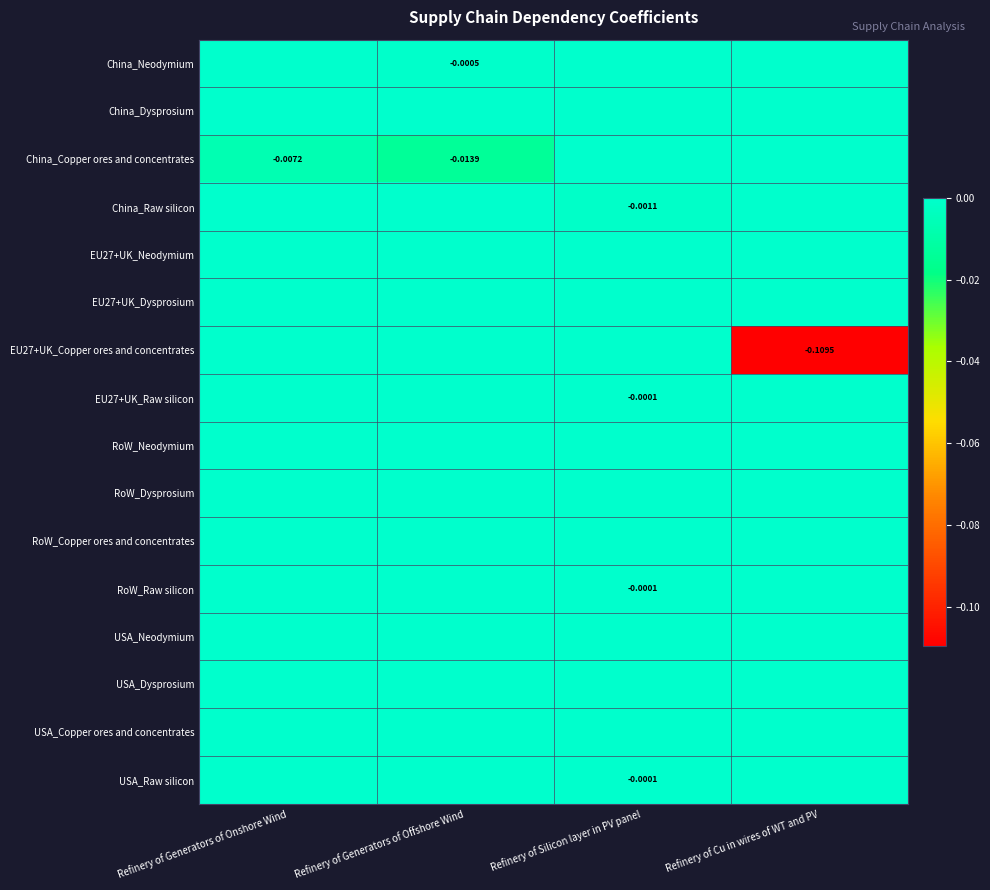

Where is EU27+UK_Dysprosium nearest to the value 0?

Refinery of Generators of Onshore Wind